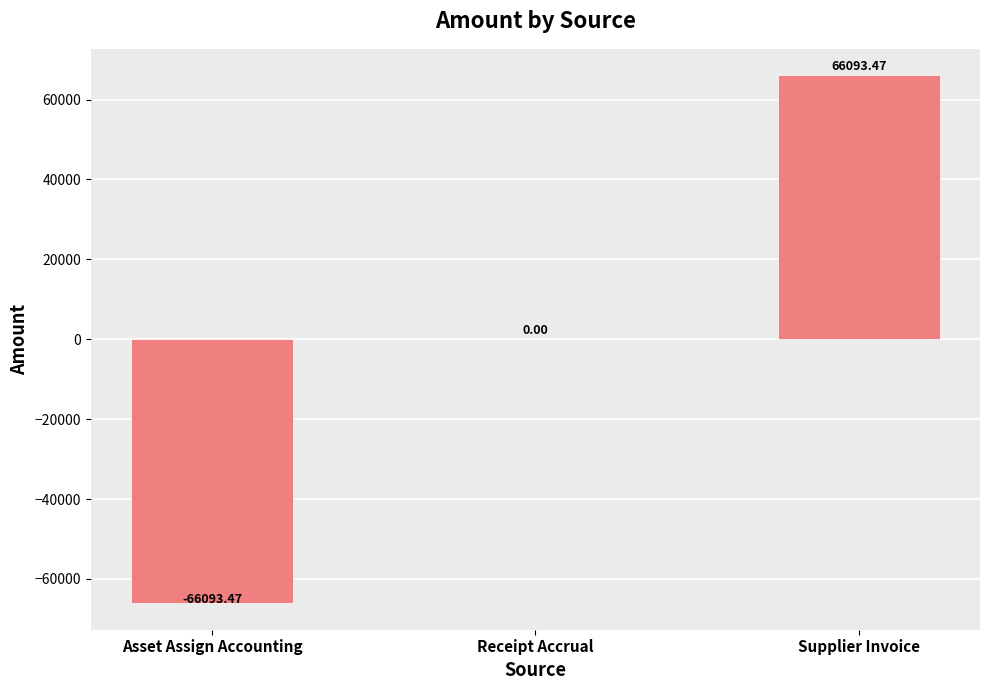

At which label is the value closest to 0?

Receipt Accrual